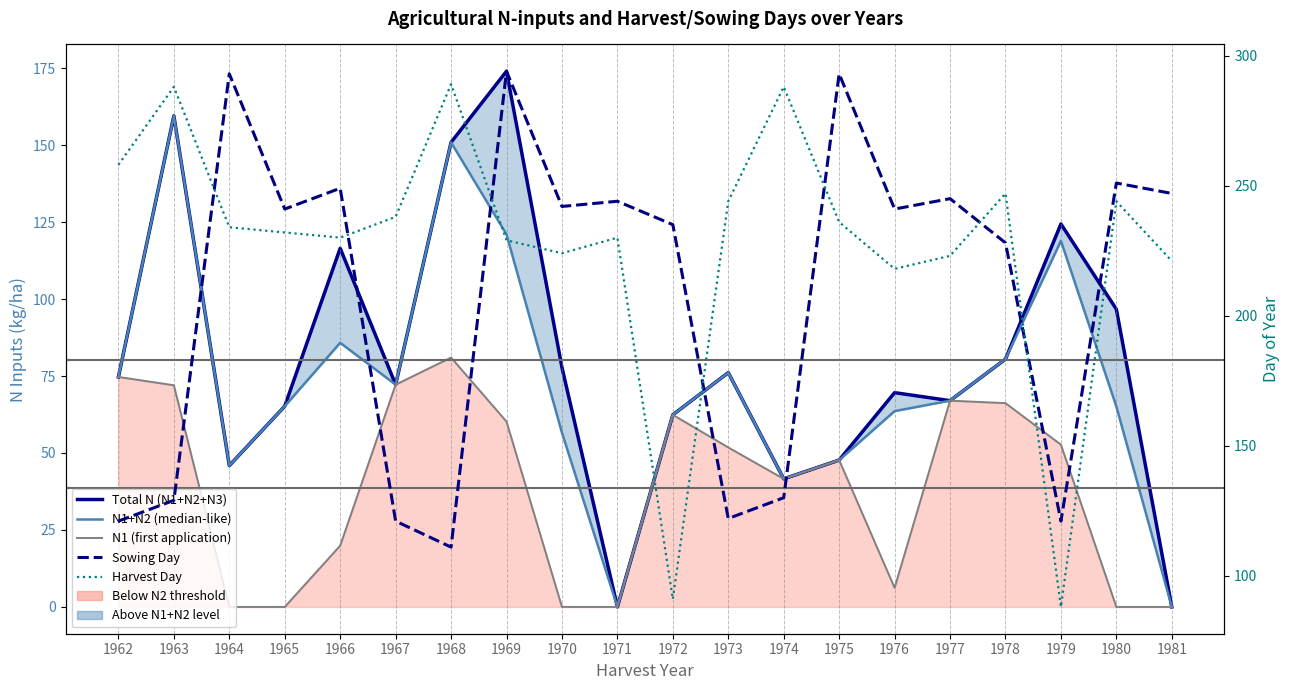

Which has a higher value, 1964 or 1977?

1977